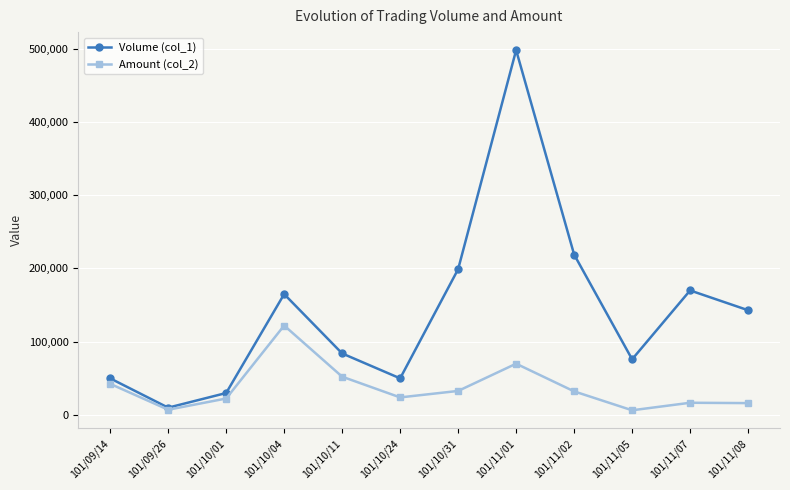

At how many categories does at least one series exceed 371249?

1